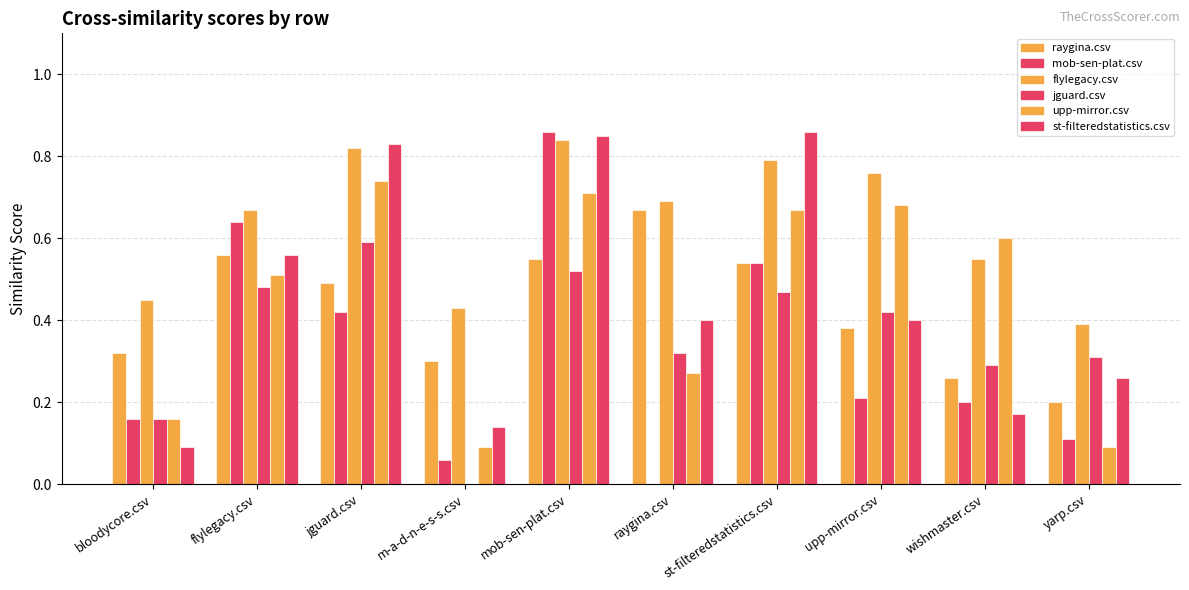

Are the bars grouped side by side (vs. stacked)?

Yes